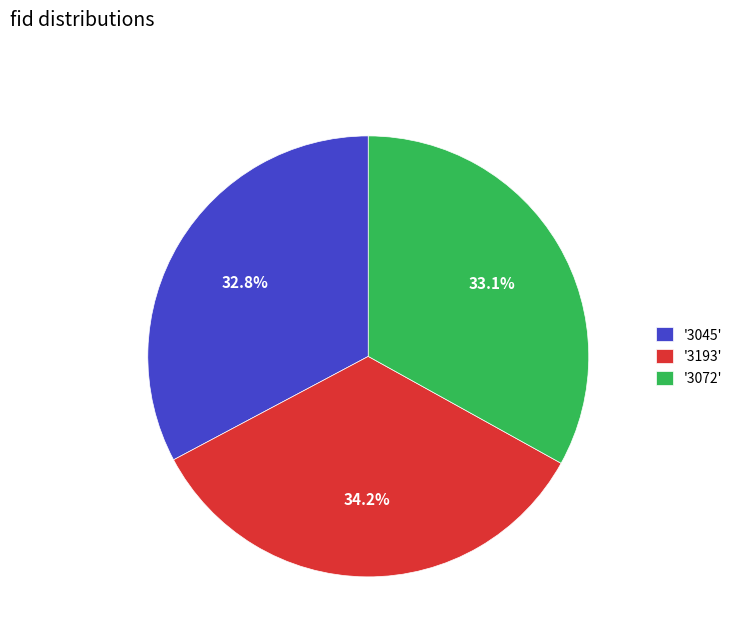

How many segments does this pie chart have?

3